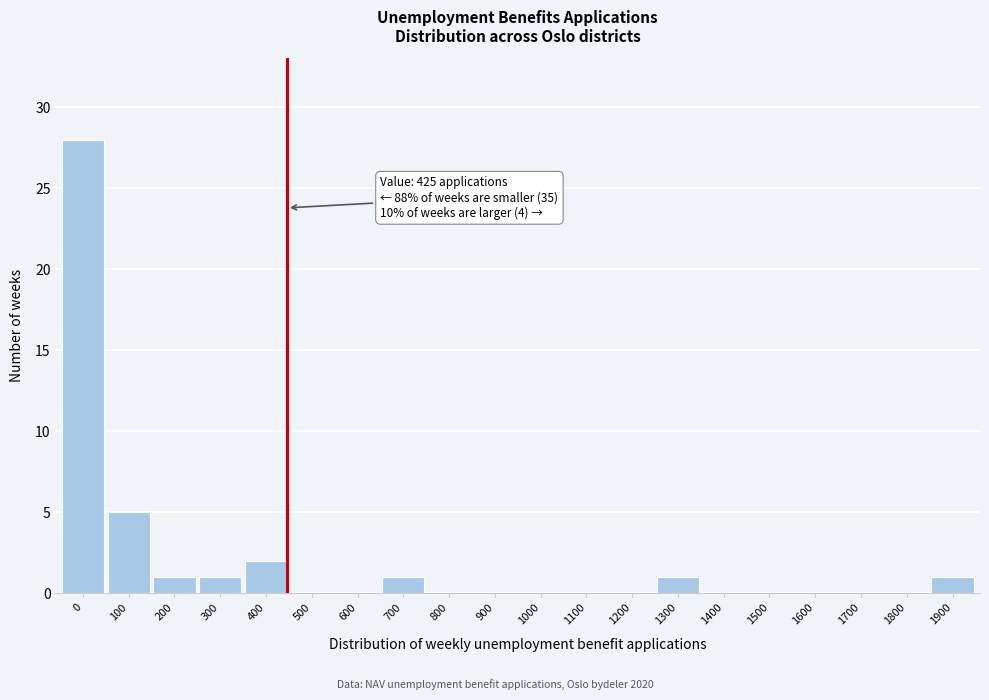

Reading left to right, what are all the values shown in this chart?

0=28	100=5	200=1	300=1	400=2	500=0	600=0	700=1	800=0	900=0	1000=0	1100=0	1200=0	1300=1	1400=0	1500=0	1600=0	1700=0	1800=0	1900=1